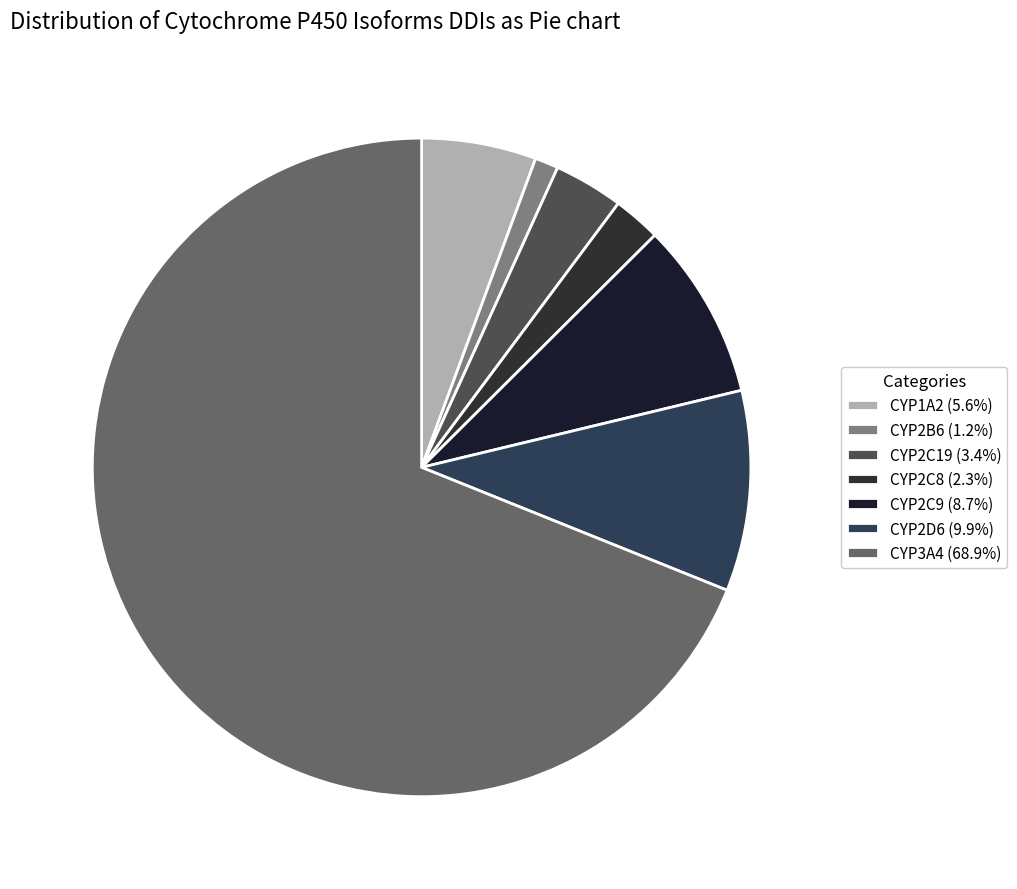

Which slice is the smallest?

CYP2B6